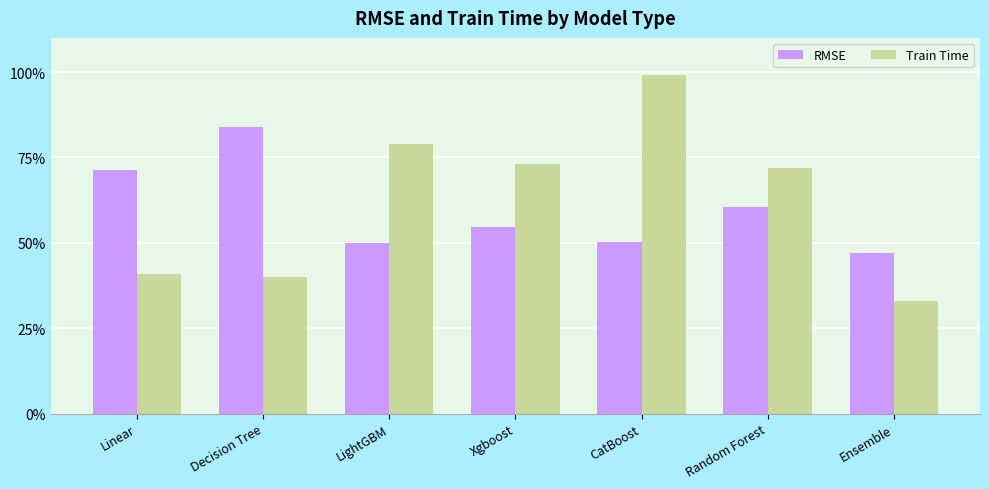

Are the bars horizontal?

No